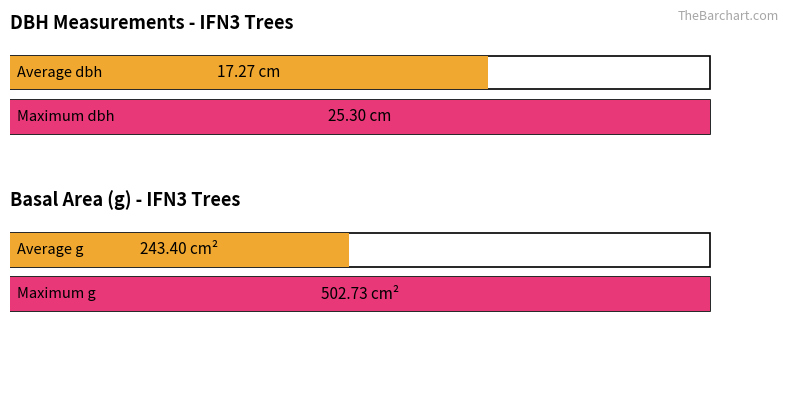

Which series has the widest spread of values?

g